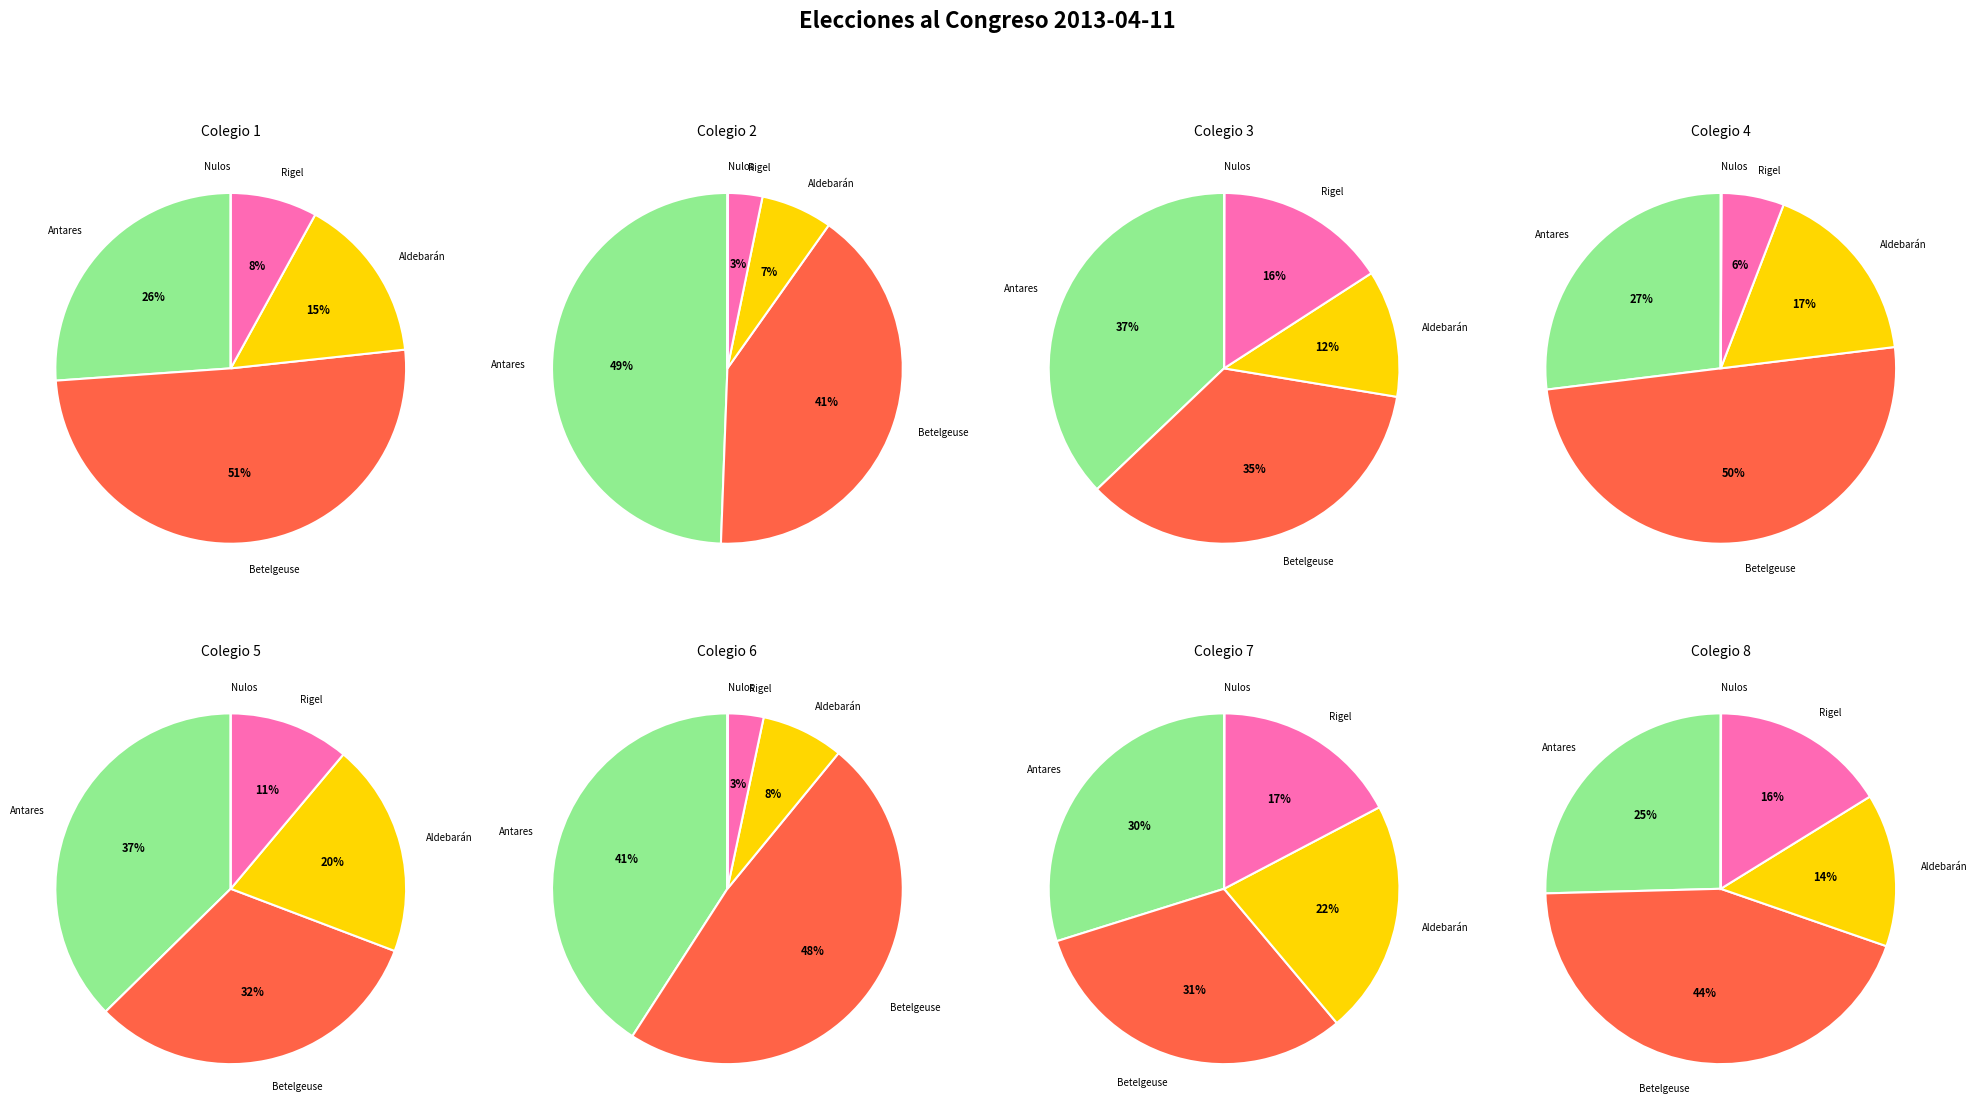

To the nearest percent, what percentage of the pie is Colegio 6?

4%